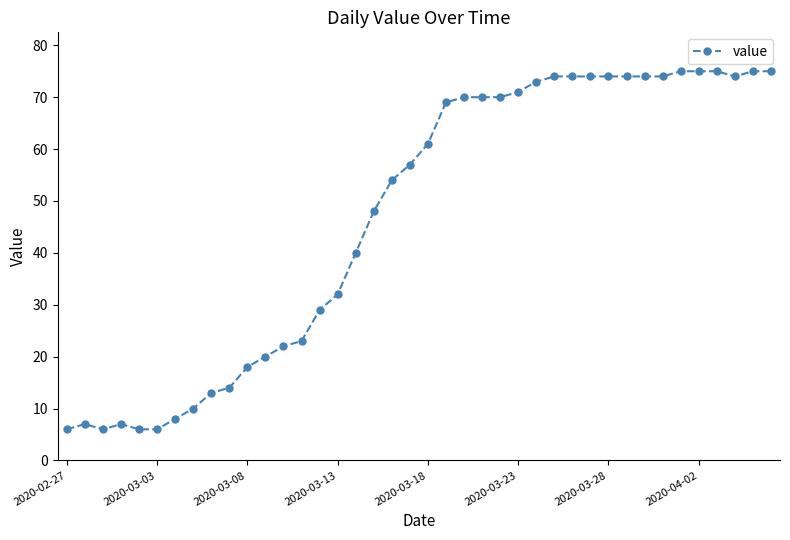

Does the chart display data point markers on the line(s)?

Yes